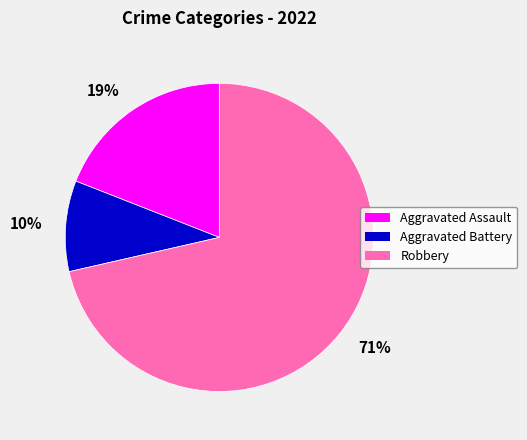

Do 10% and 19% together represent more than half of the pie?

No